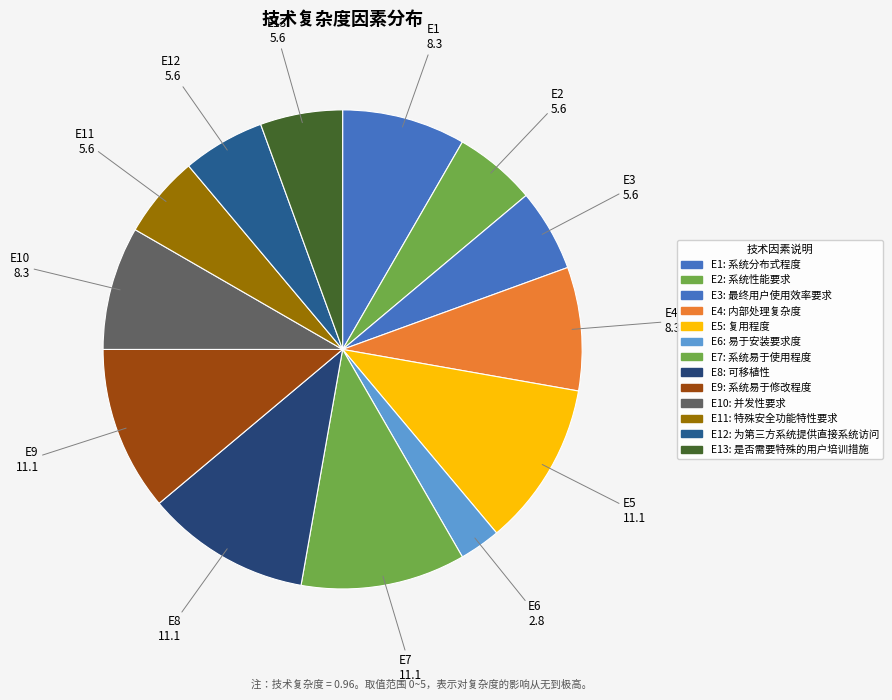

How many slices are in this pie chart?

13